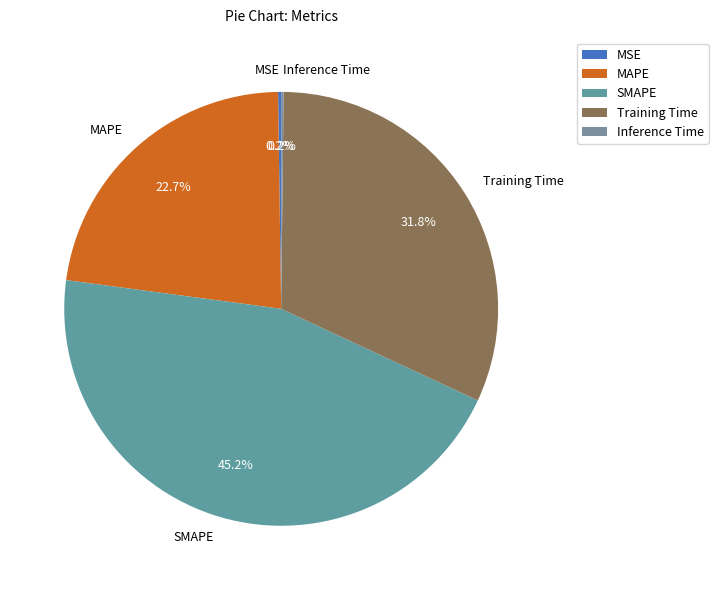

Which category has the biggest portion of the pie?

SMAPE